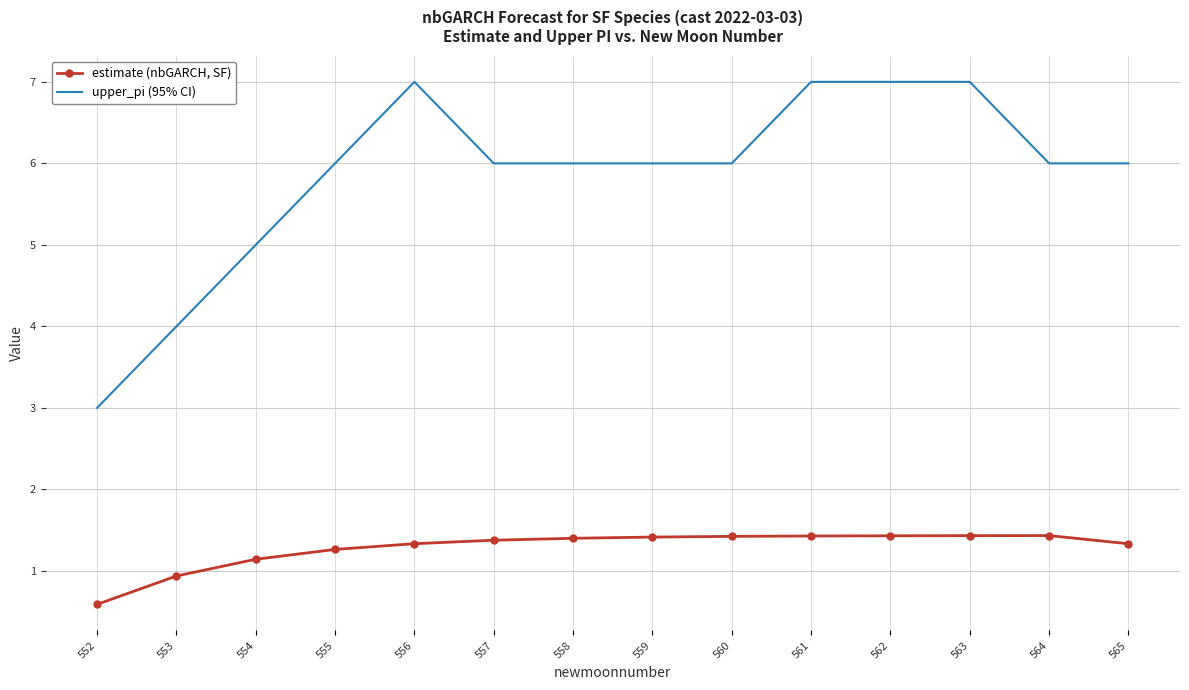

What is the minimum value shown in the chart?

0.6